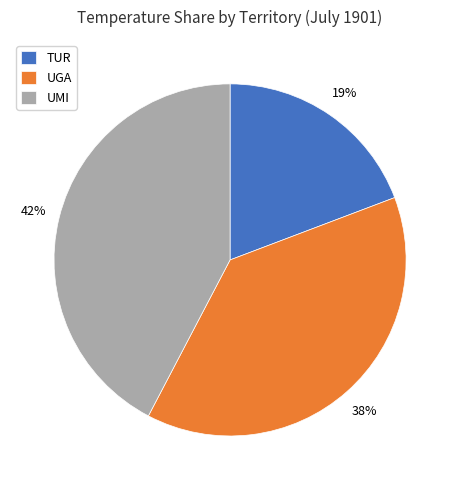

How many segments does this pie chart have?

3